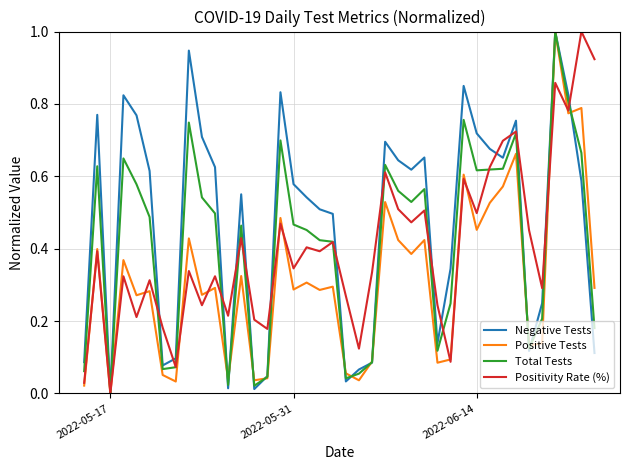

What is the maximum value for Positivity Rate (%)?

1.0